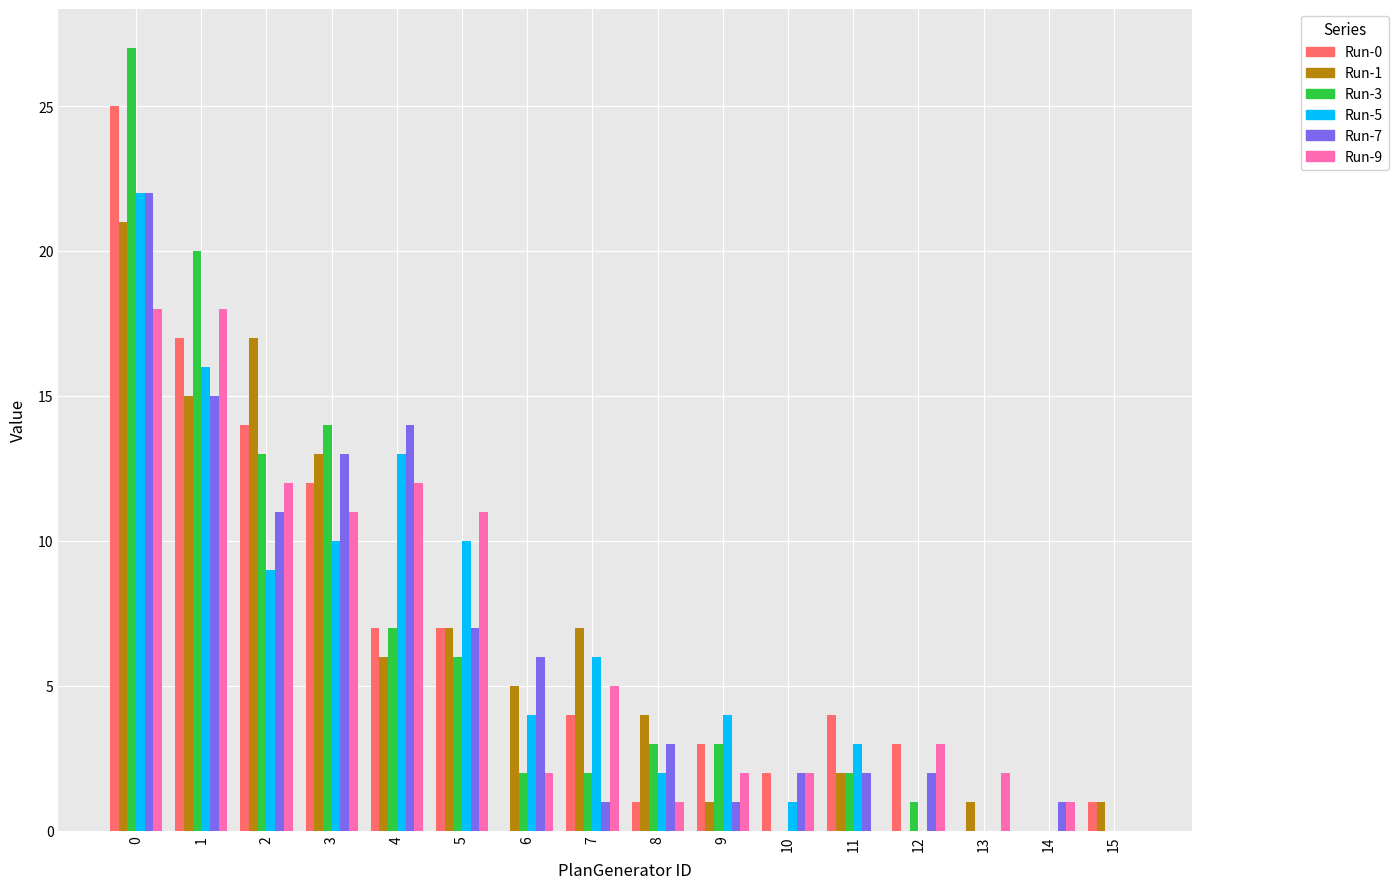

The Run-9 series shows 0 at 6. True or false?

False